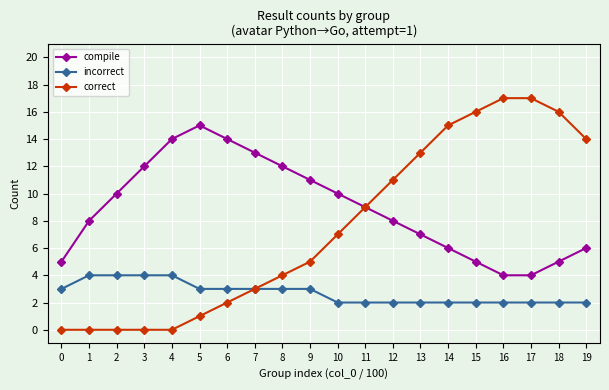

Reading left to right, transcribe all the data shown in this chart.

compile: 5	8	10	12	14	15	14	13	12	11	10	9	8	7	6	5	4	4	5	6
incorrect: 3	4	4	4	4	3	3	3	3	3	2	2	2	2	2	2	2	2	2	2
correct: 0	0	0	0	0	1	2	3	4	5	7	9	11	13	15	16	17	17	16	14